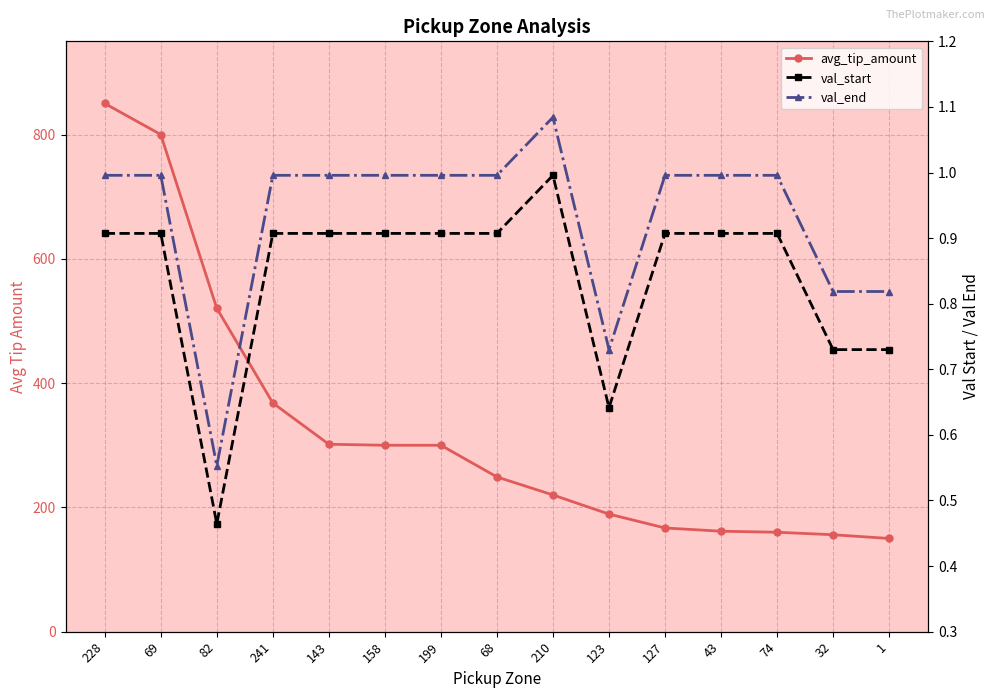

What is the minimum value for val_end?

0.6